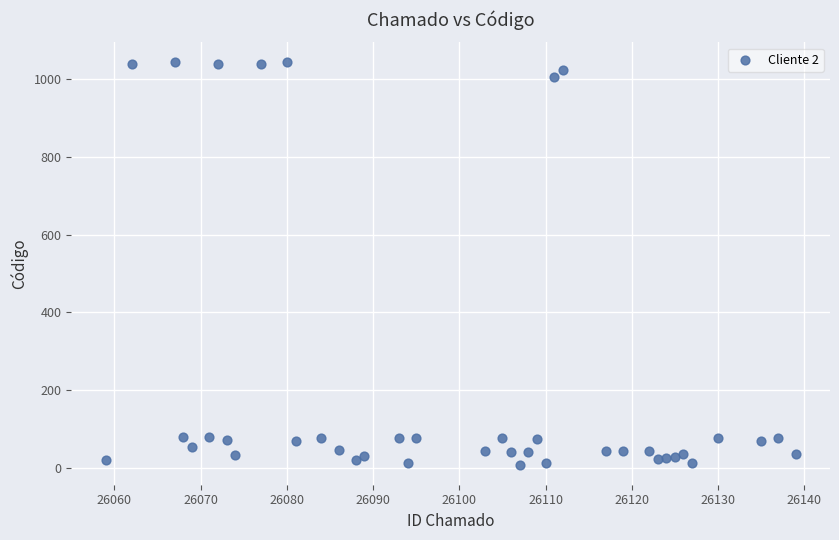

What is the range of Y values (max minus min)?

1033